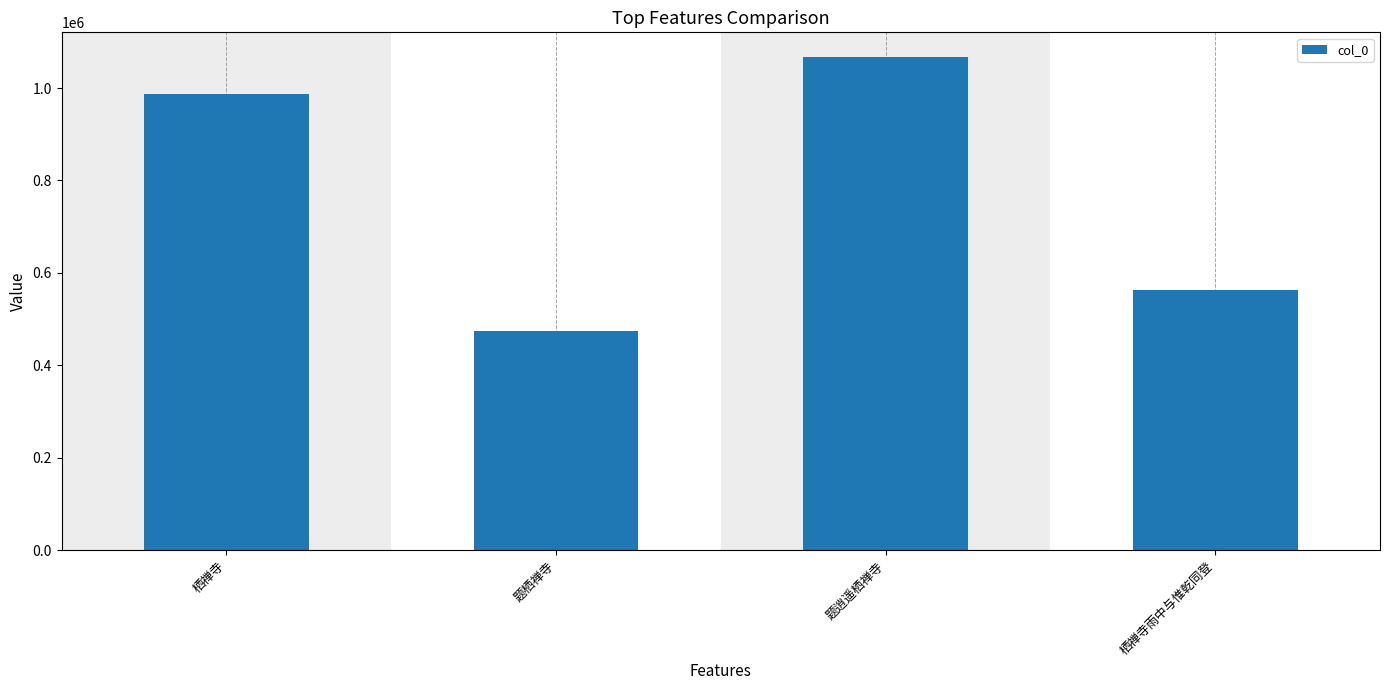

Which category has the highest value across all series?

题逍遥栖禅寺